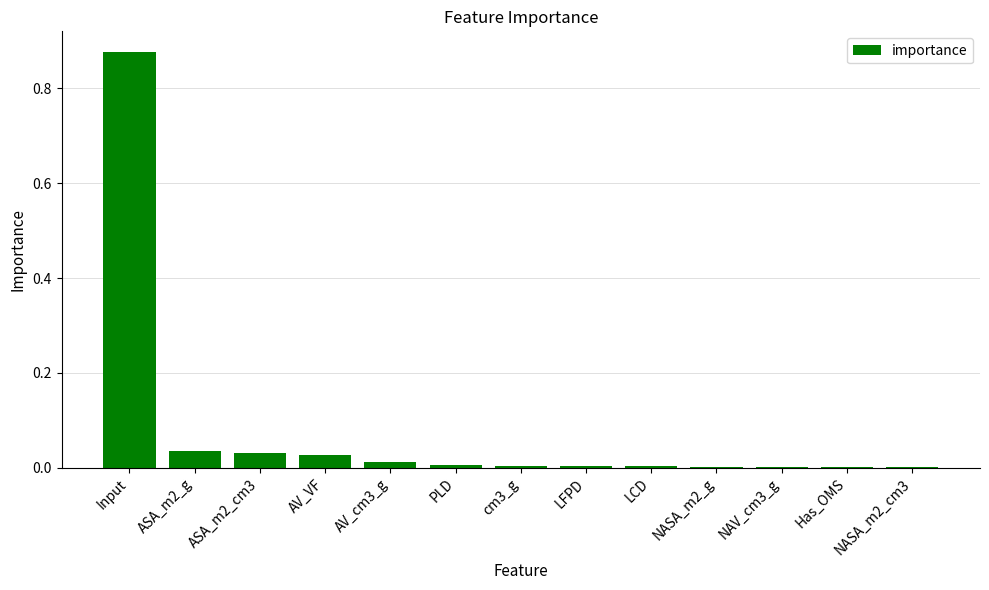

Between Input and ASA_m2_cm3, which is larger?

Input